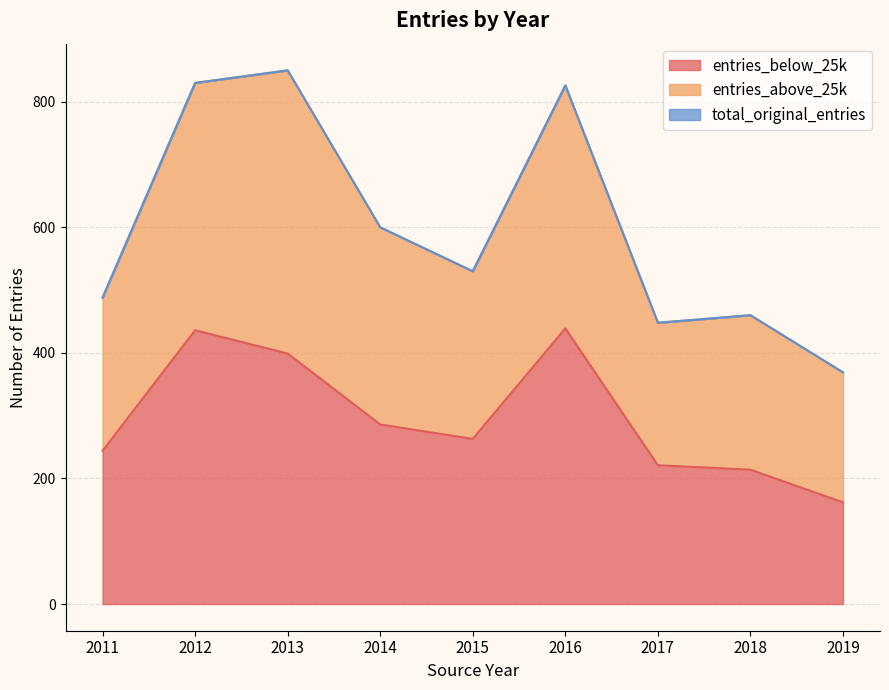

What is the difference between the highest and lowest values at 2011?

244